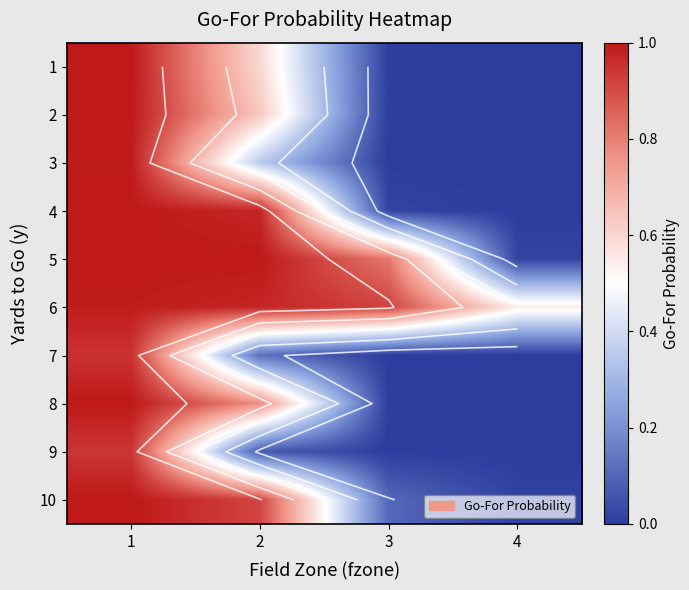

The value of 2 at 1 is 0.3. True or false?

False